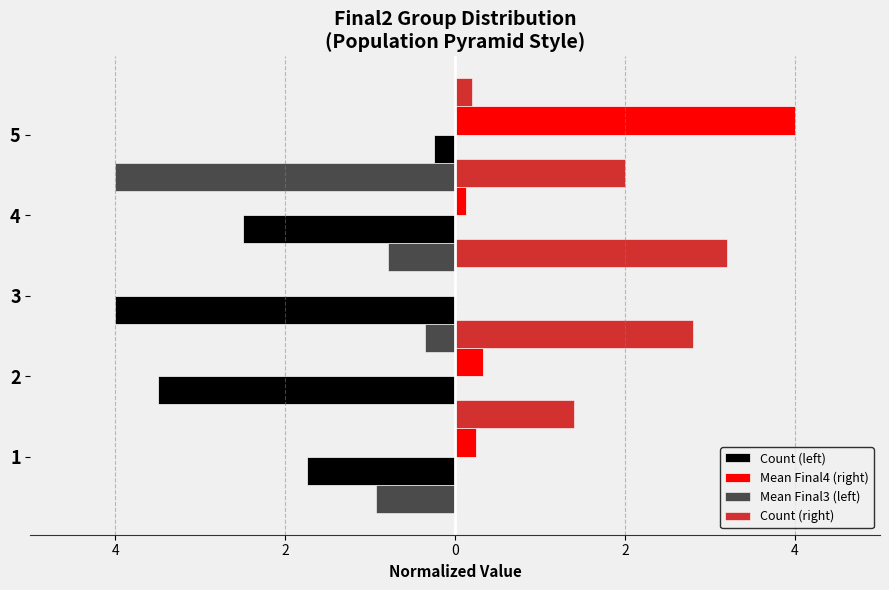

What is the average value of the Count (right) series?

1.9